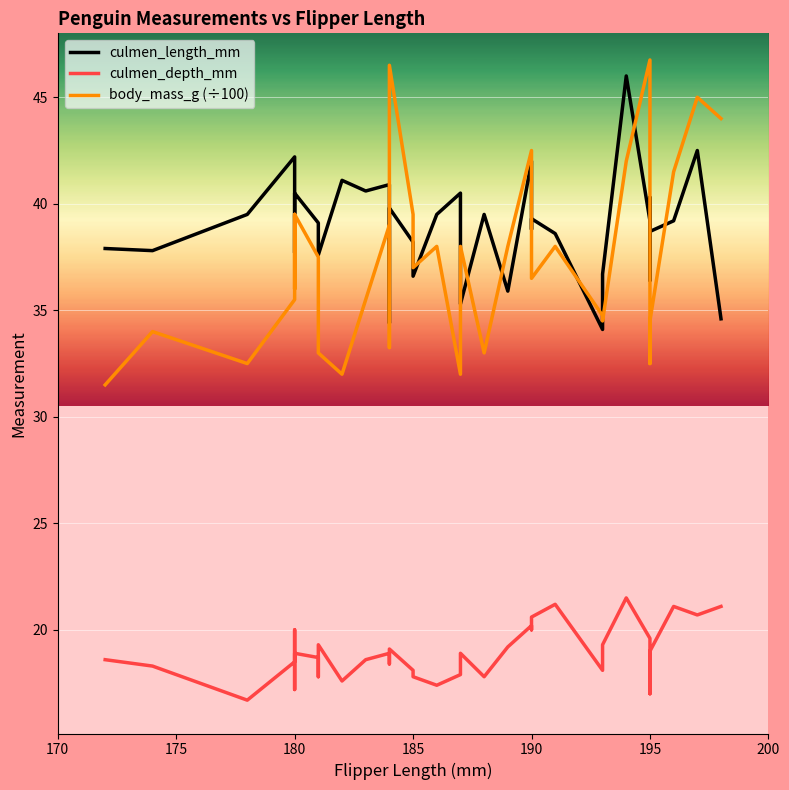

Reading left to right, extract all data points from this chart.

culmen_length_mm: 37.9	37.9	37.8	37.8	39.5	42.2	38.8	37.7	38.8	40.5	39.1	38.9	37.6	41.1	40.6	40.9	34.4	39.8	38.2	36.6	39.5	40.5	40.5	35.3	39.5	35.9	42.0	38.8	39.3	38.6	34.1	36.7	46.0	39.2	36.4	40.3	38.7	39.2	42.5	34.6
culmen_depth_mm: 18.6	18.6	18.3	18.3	16.7	18.5	20.0	18.7	17.2	18.9	18.7	17.8	19.3	17.6	18.6	18.9	18.4	19.1	18.1	17.8	17.4	17.9	17.9	18.9	17.8	19.2	20.2	20.0	20.6	21.2	18.1	19.3	21.5	19.6	17.0	18.0	19.0	21.1	20.7	21.1
body_mass_g (÷100): 31.5	31.5	34.0	34.0	32.5	35.5	39.5	36.0	38.0	39.5	37.5	36.2	33.0	32.0	35.5	39.0	33.2	46.5	39.5	37.0	38.0	32.0	32.0	38.0	33.0	38.0	42.5	39.5	36.5	38.0	34.8	34.5	42.0	46.8	33.2	32.5	34.5	41.5	45.0	44.0